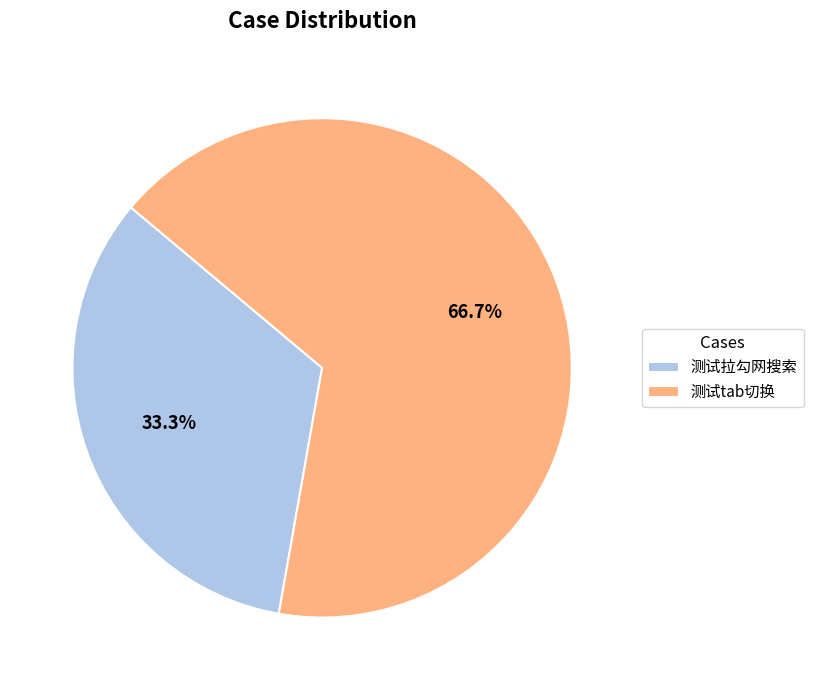

To the nearest percent, what is the combined percentage of 测试拉勾网搜索 and 测试tab切换?

100%